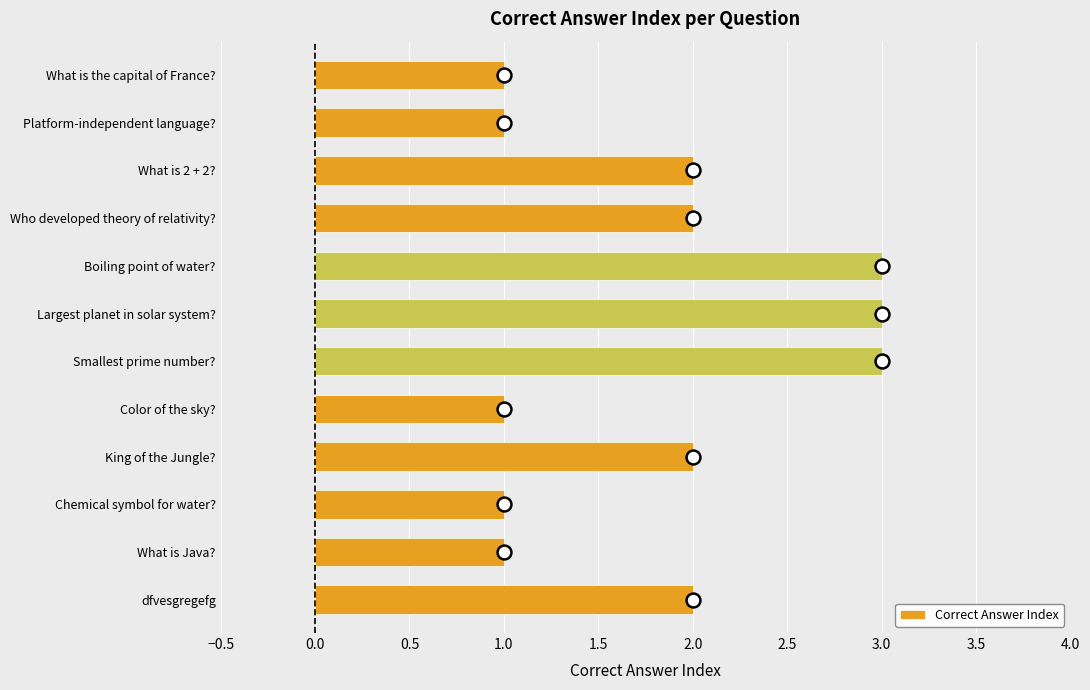

What is the label of the 8th bar from the top?

Color of the sky?